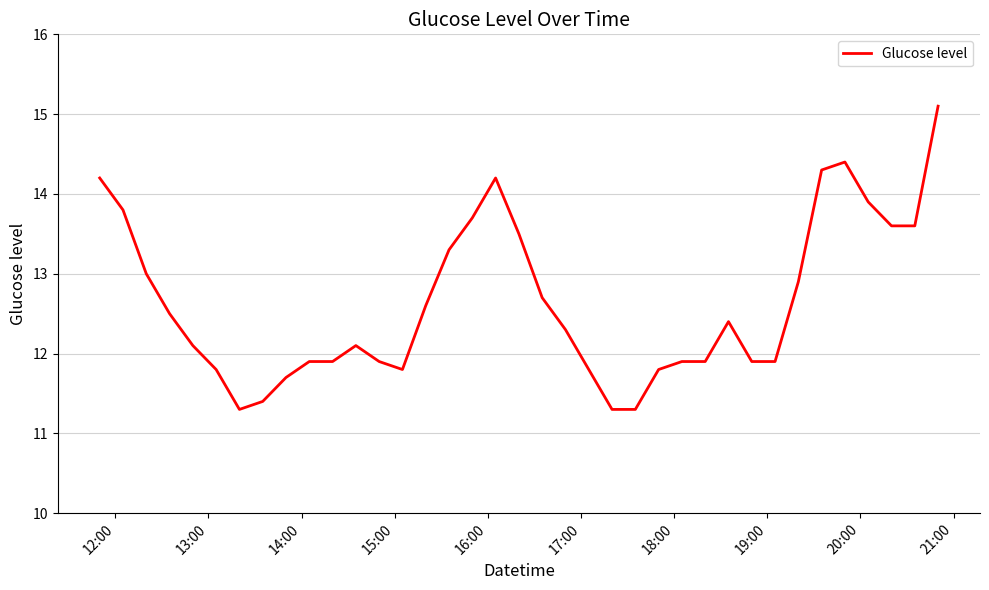

What is the maximum value shown in the chart?

15.1